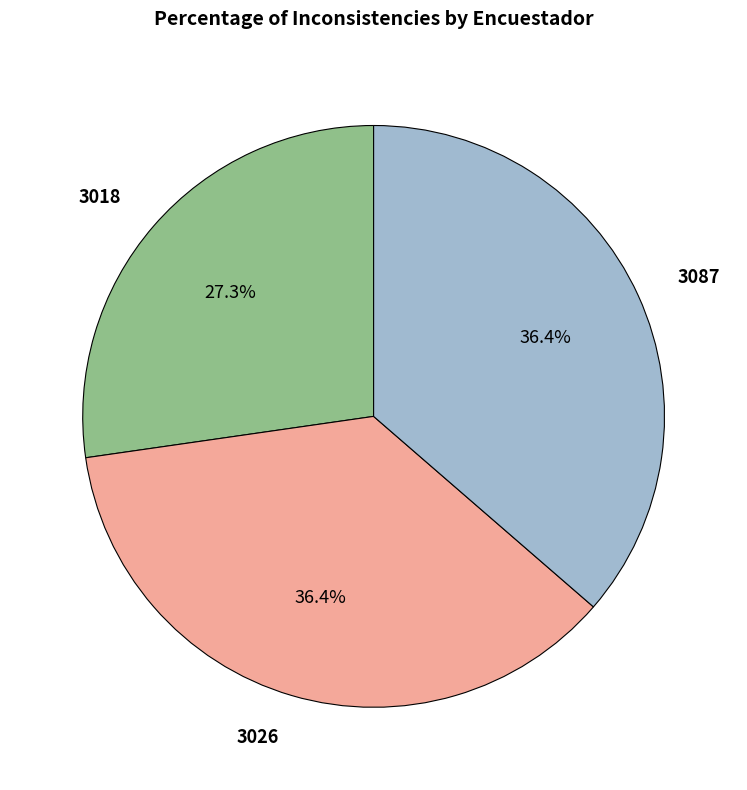

True or false: 3087 accounts for 25% of the total.

False